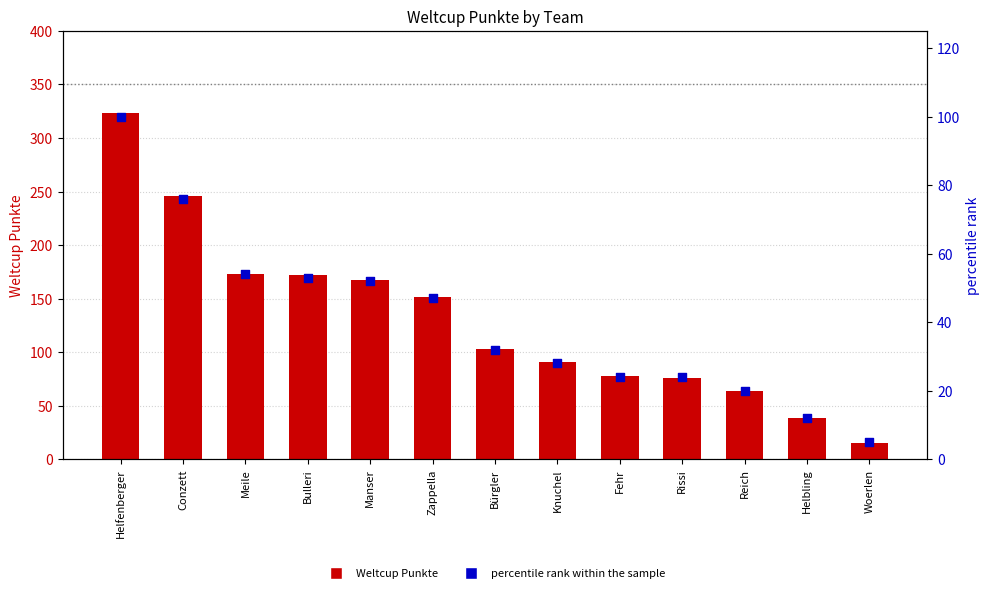

What are all the series names shown in the legend?

Weltcup Punkte, percentile rank within the sample